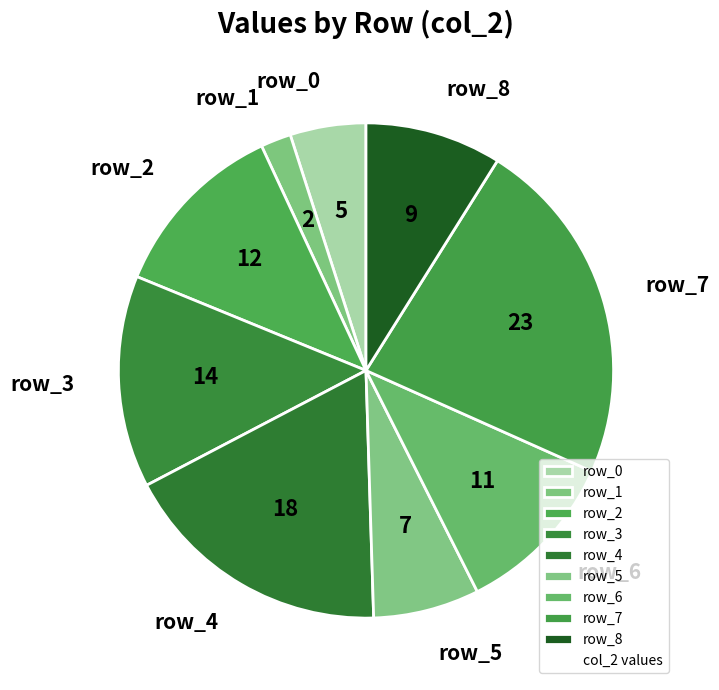

Which category has the smallest portion of the pie?

row_1